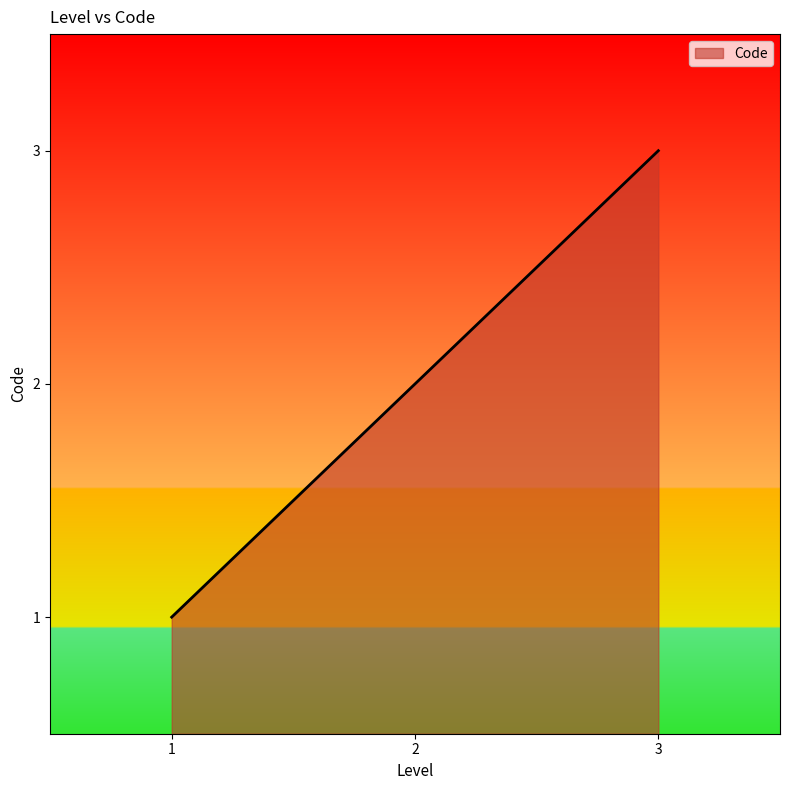

Rank the categories by value from lowest to highest.

1, 2, 3